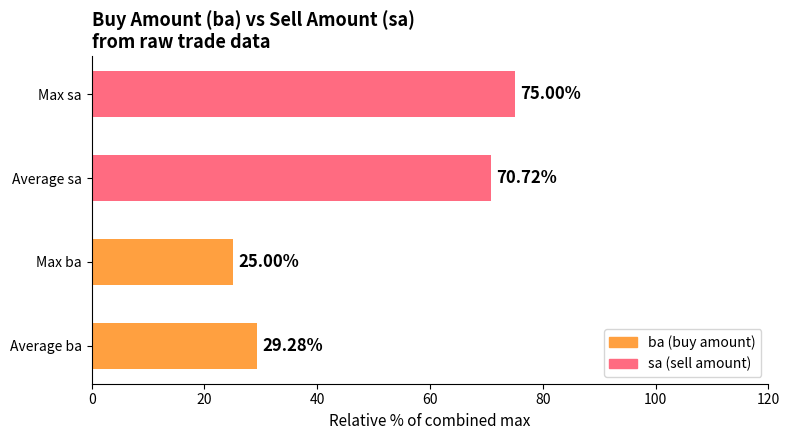

What is the difference between the values at Max sa and Average sa?

4.3